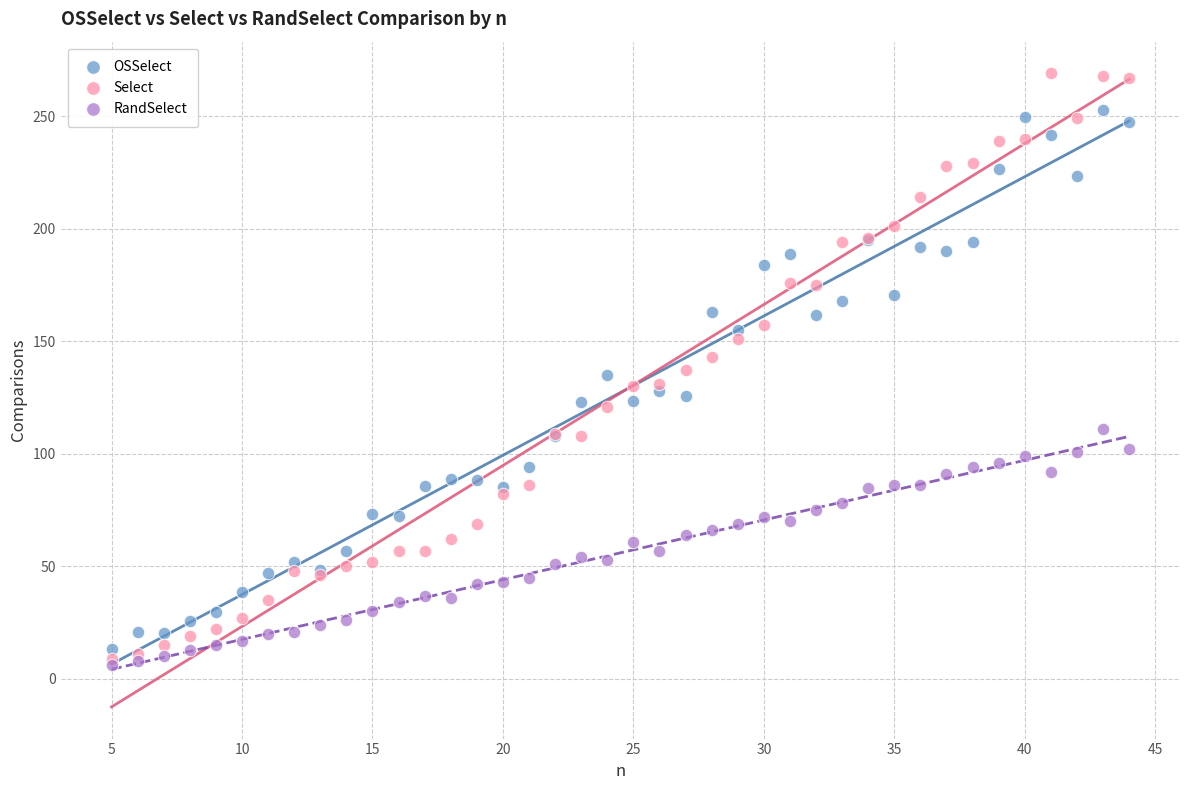

Which series has the widest spread of Y values?

Select